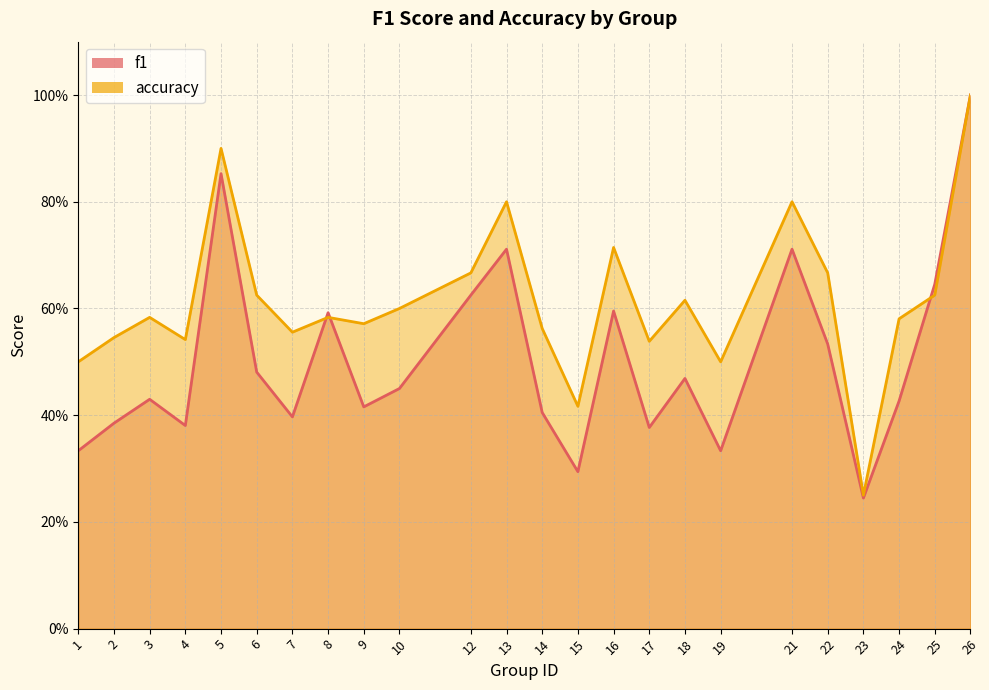

True or false: f1 has more than 2 points higher than both neighbors.

True